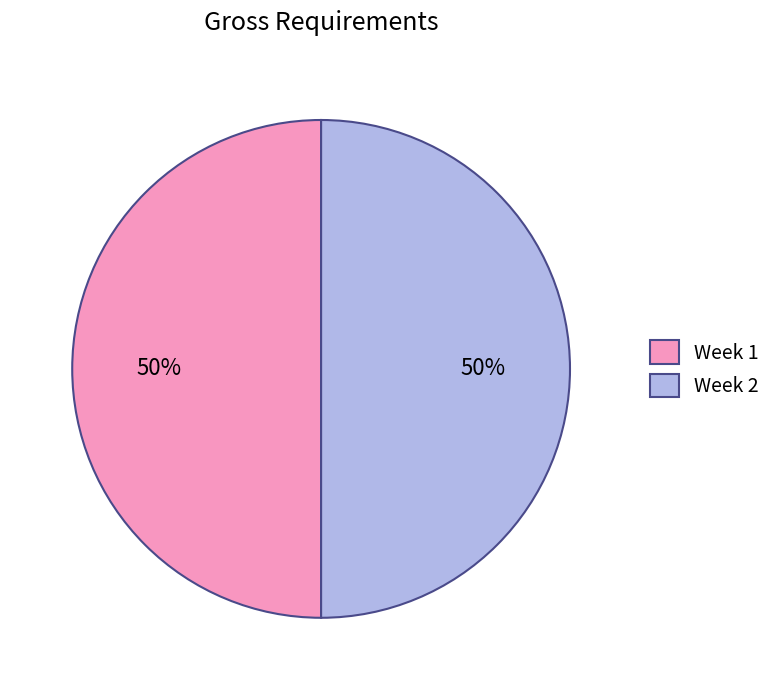

Do Week 2 and Week 1 together represent more than half of the pie?

Yes